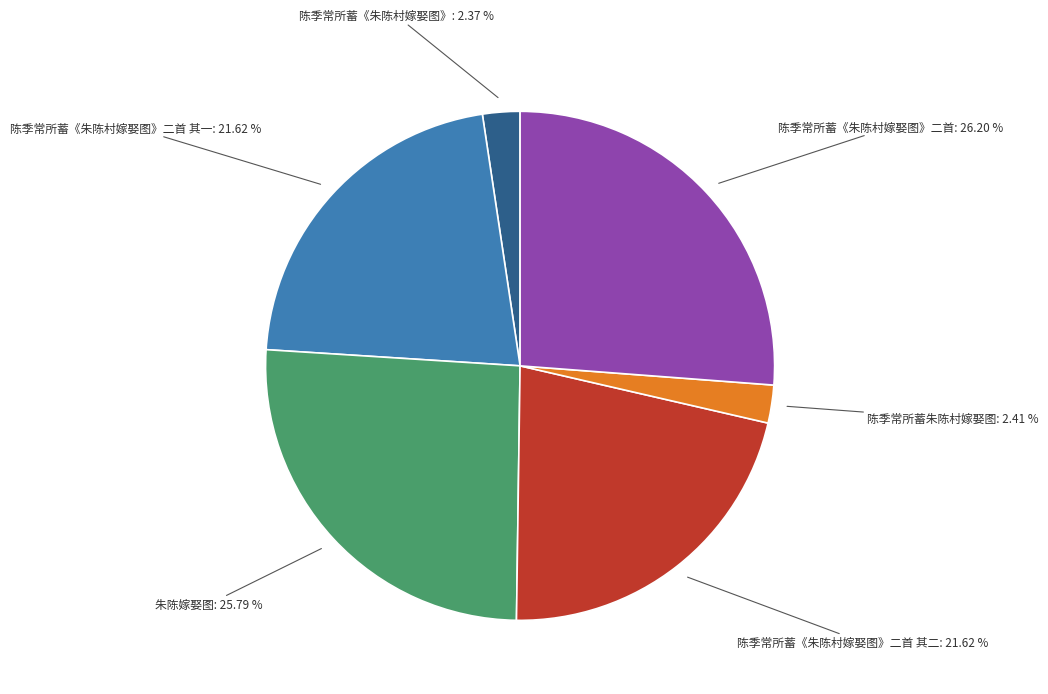

Does any single category account for the majority?

No